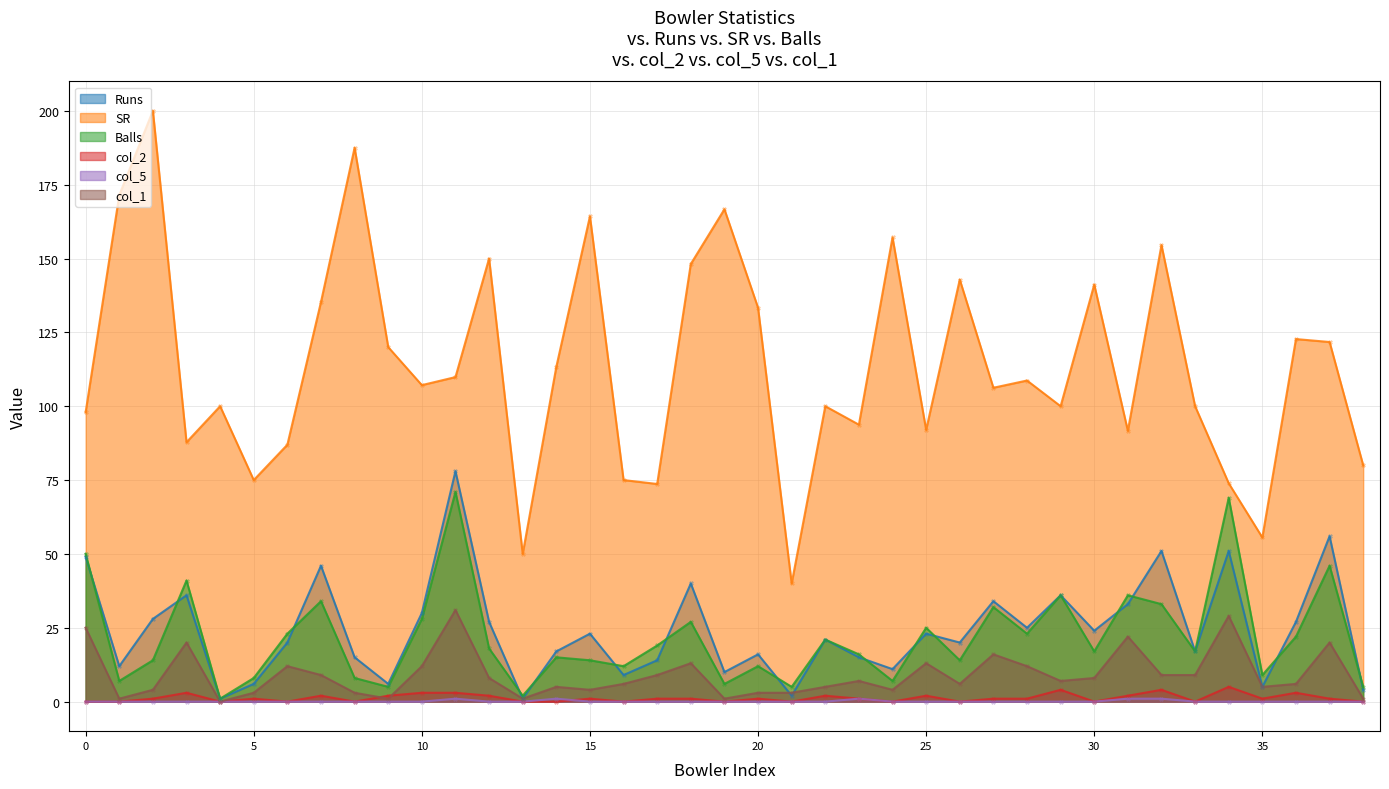

What is the total value across all series at 5?

93.0